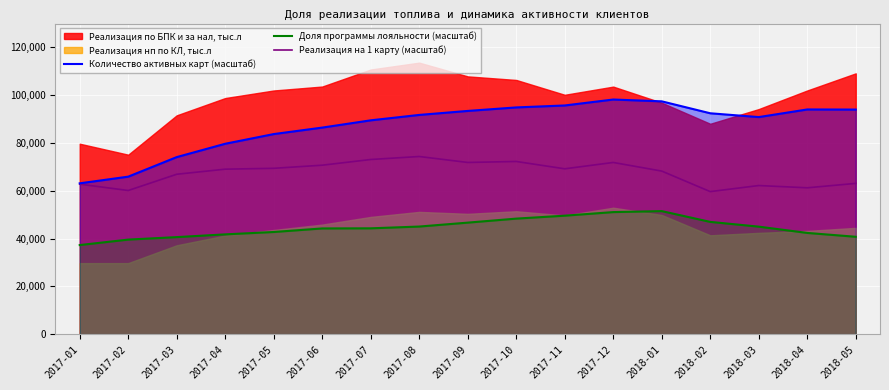

True or false: Количество активных карт (масштаб) and Доля программы лояльности (масштаб) intersect in this chart.

False